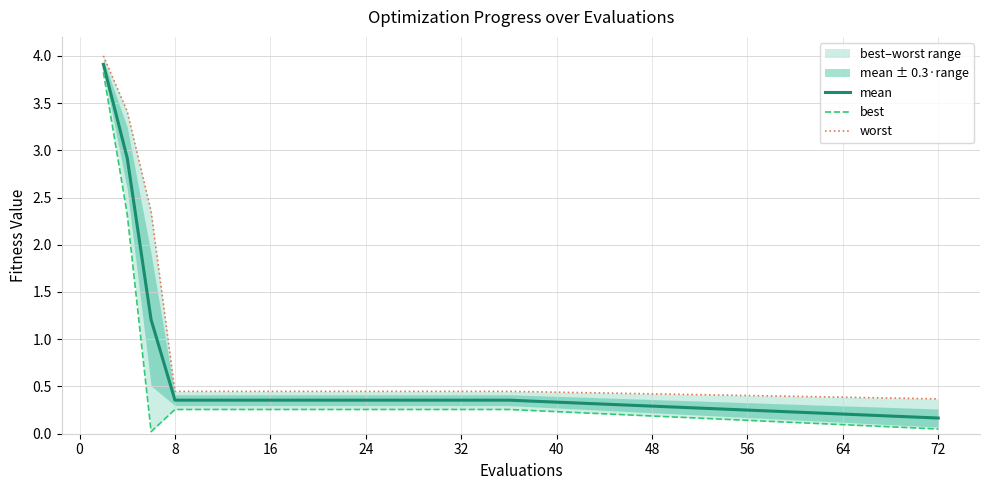

True or false: best and mean intersect in this chart.

False